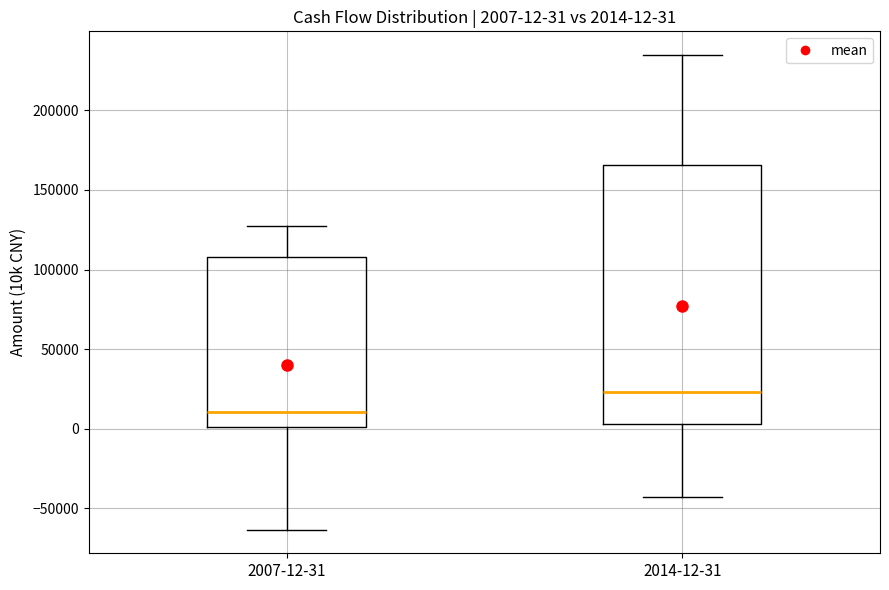

Comparing the boxes themselves (not the whiskers), which one is the tallest?

2014-12-31